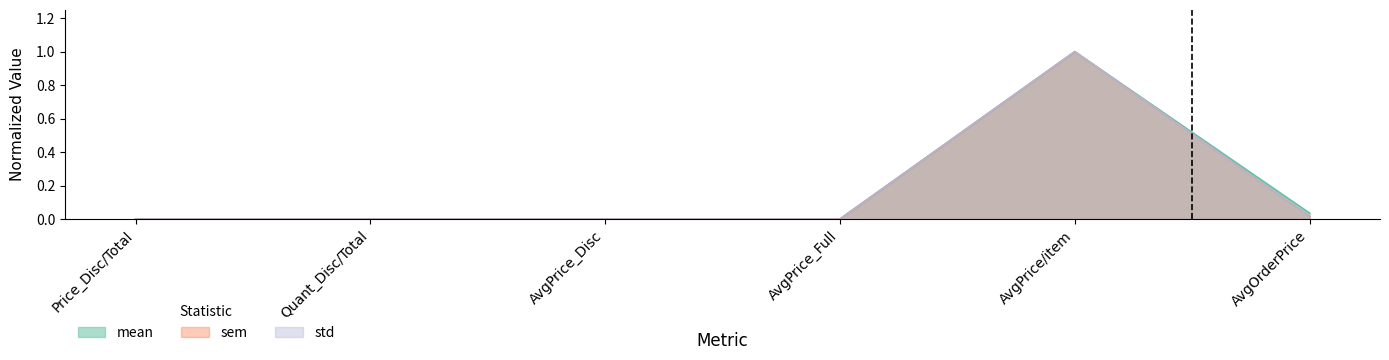

In mean, how many points are higher than both neighbors (excluding endpoints)?

1